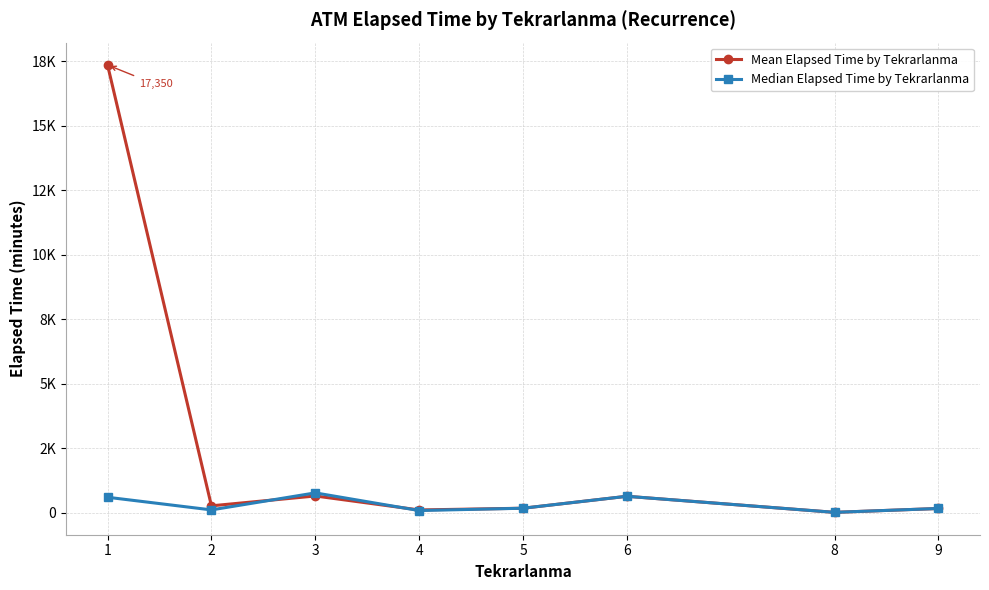

Reading left to right, list all the values displayed in this chart.

Mean Elapsed Time by Tekrarlanma: 17349.7	263.1	645.0	103.0	170.0	632.5	10.0	160.0
Median Elapsed Time by Tekrarlanma: 595.0	105.0	765.0	80.0	170.0	632.5	10.0	160.0